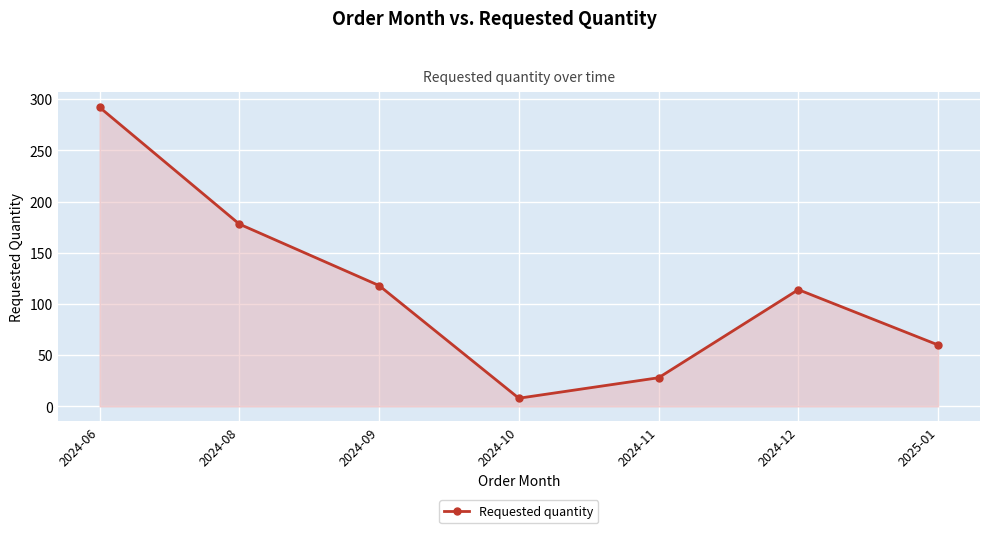

At which category does the data reach its first local valley?

2024-10